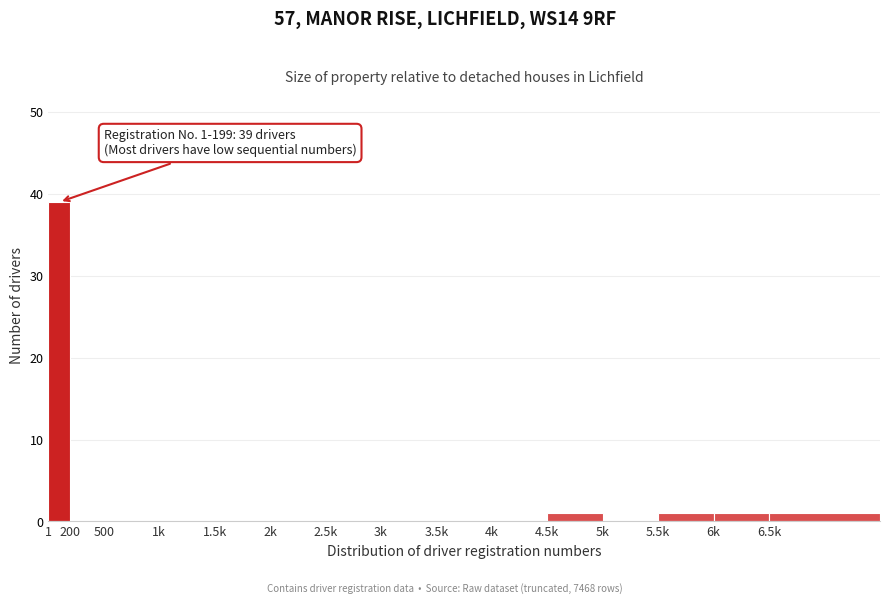

Reading right to left, list all the values displayed in this chart.

6.5k=1	6k=1	5.5k=1	5k=0	4.5k=1	4k=0	3.5k=0	3k=0	2.5k=0	2k=0	1.5k=0	1k=0	500=0	200=0	1=39